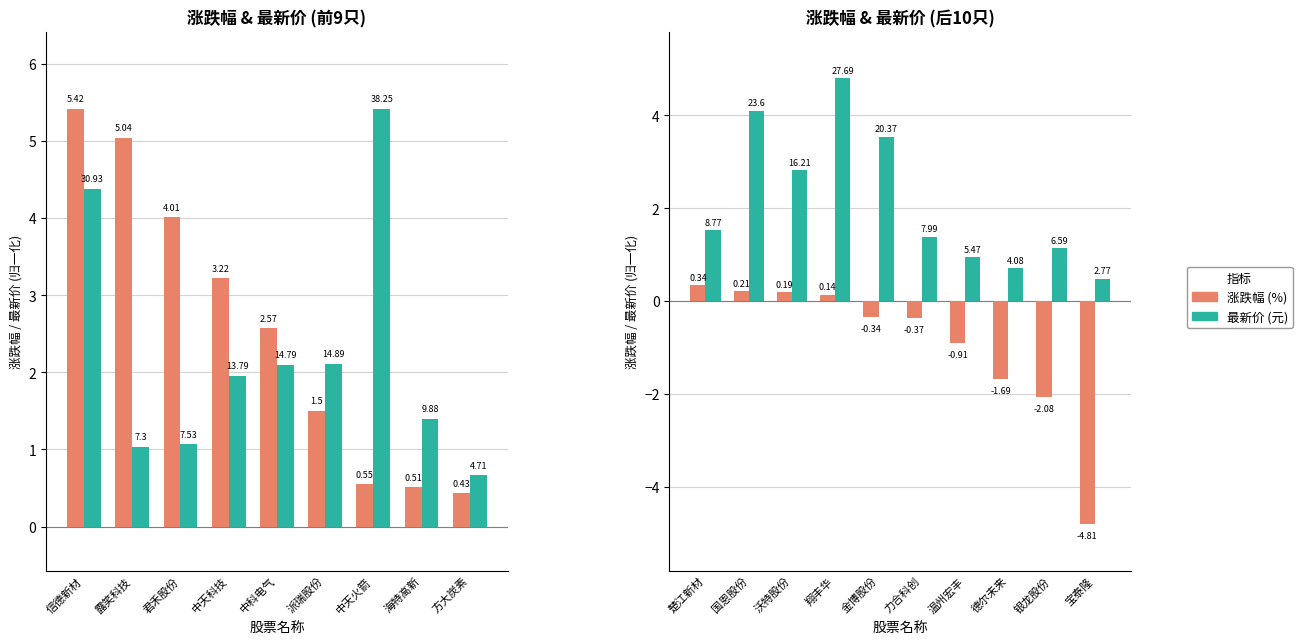

At which label does 涨跌幅 (%) reach its peak?

楚江新材